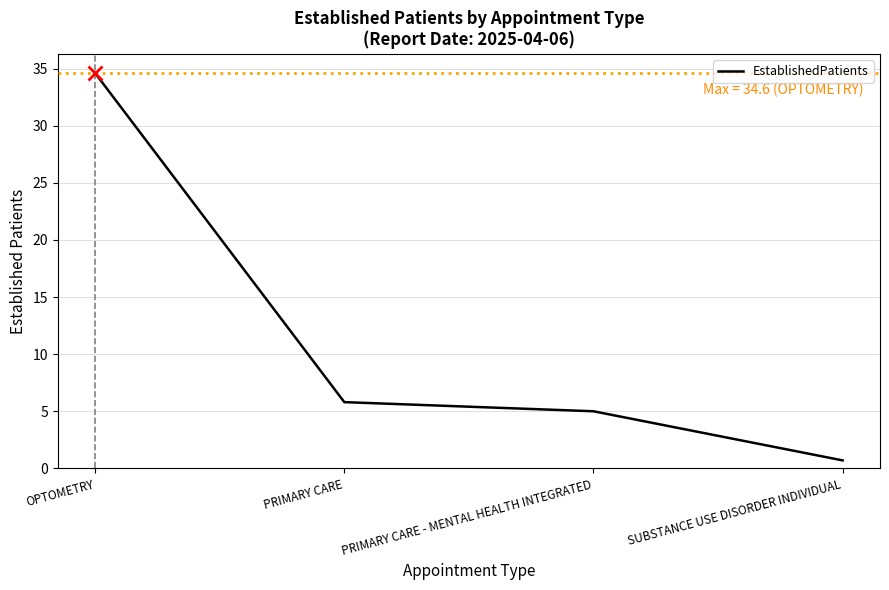

How many distinct data groups are displayed?

1